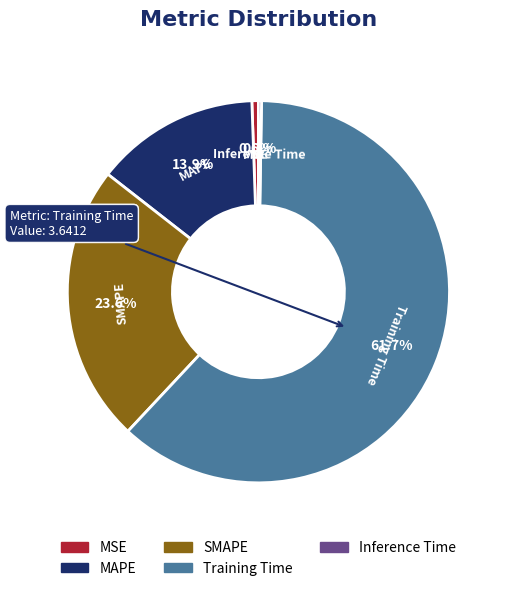

What portion of the pie excludes MSE?

99.4%